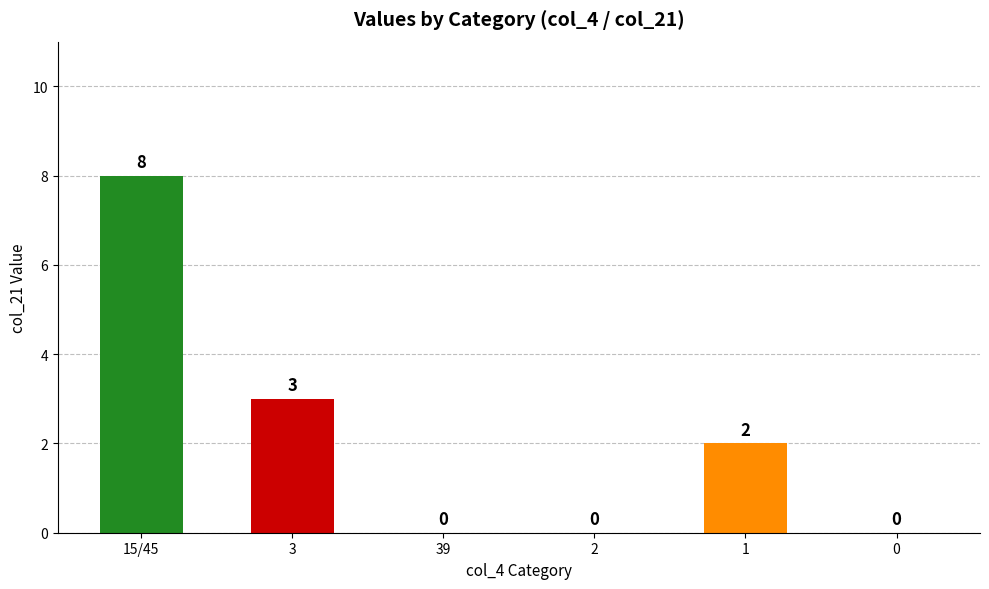

Is it true that the value at 39 is -3?

False